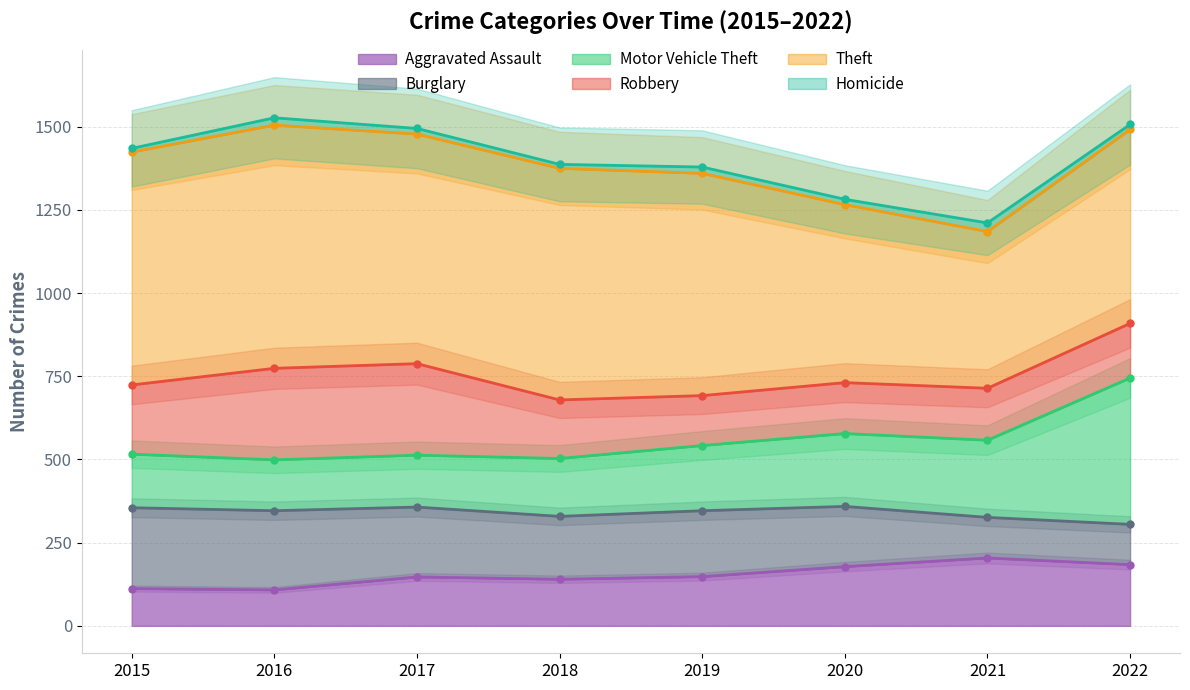

Is it true that Aggravated Assault equals 178 at 2020?

True